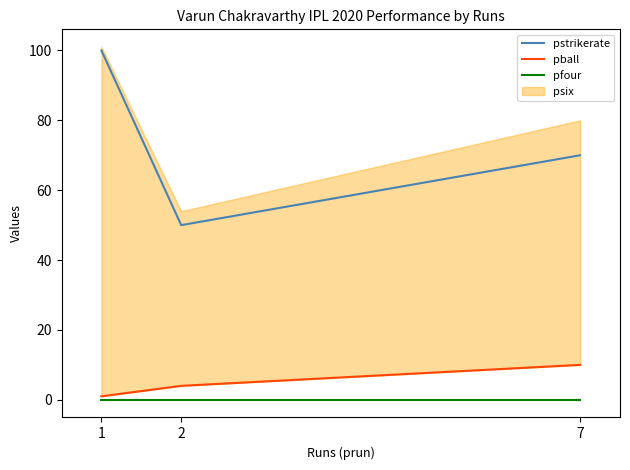

The pfour series shows 0 at 1. True or false?

True